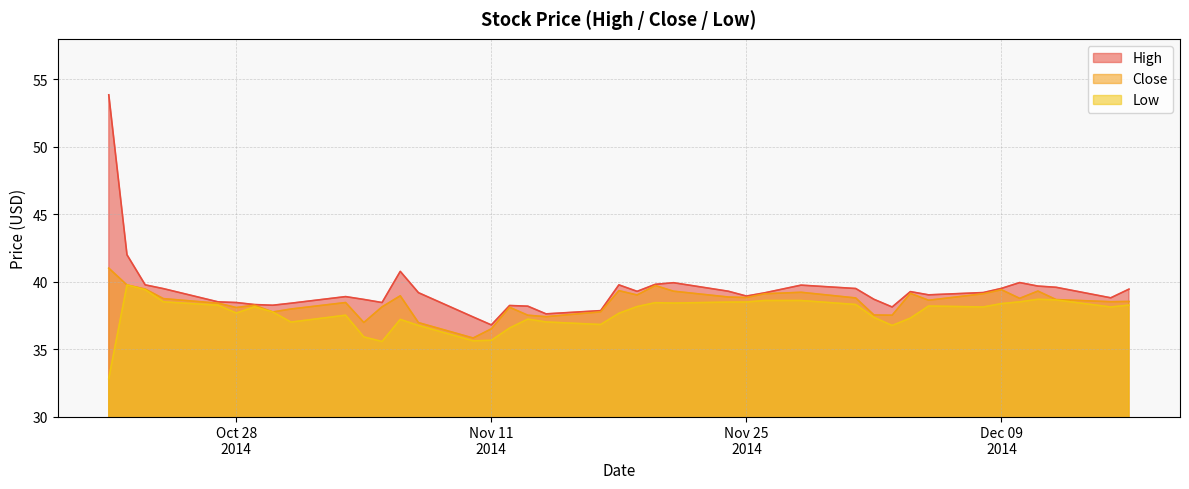

Where does the Low series first go above 38?

2014-10-22